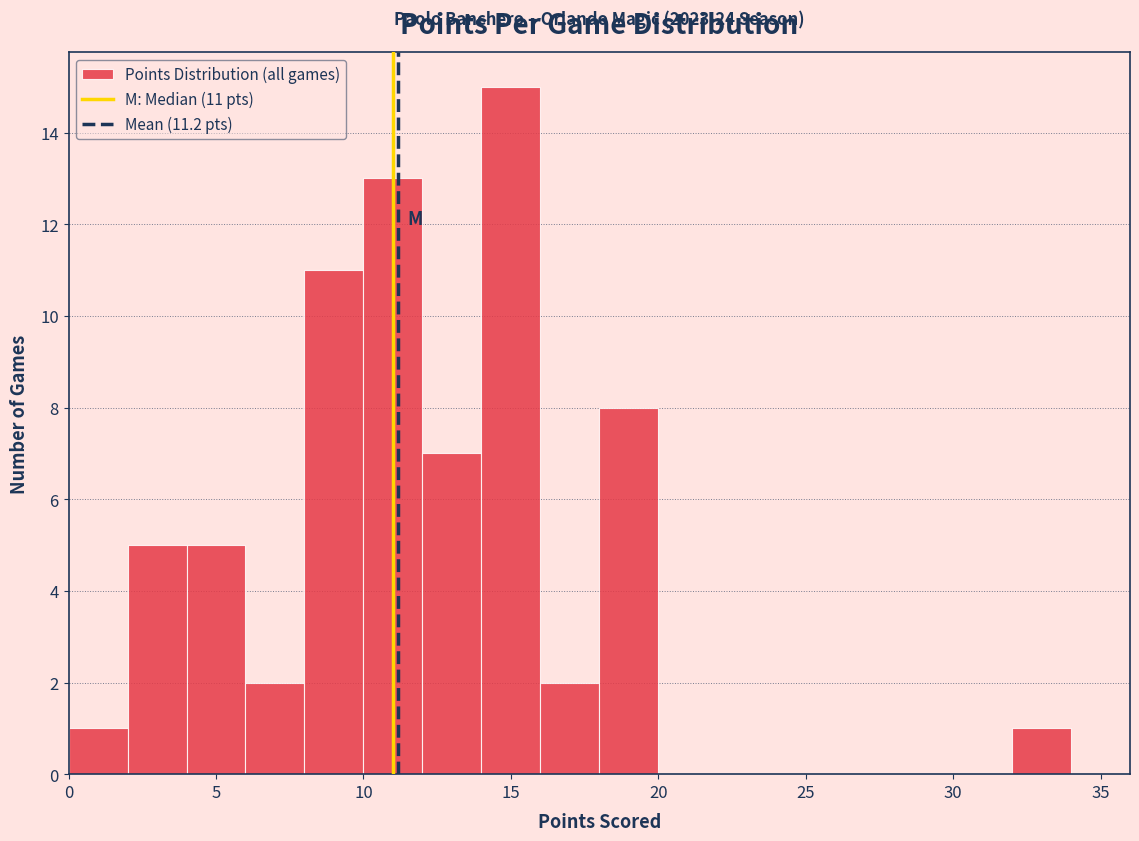

Over which range of the x-axis is the bar tallest?

14 to 16